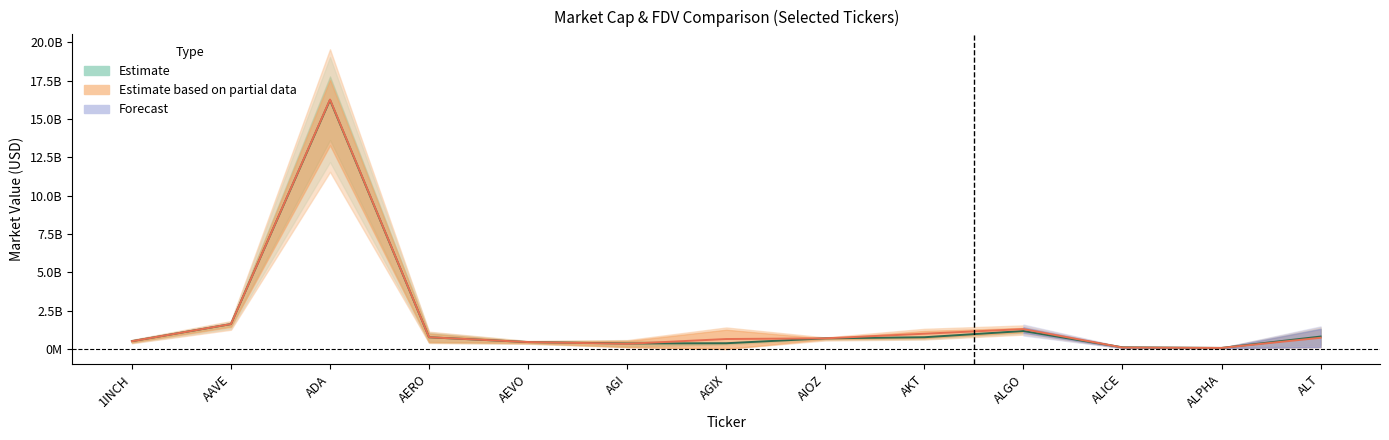

Rank the series at AERO from lowest to highest value.

CMC_MarketCap, CMC_FDV